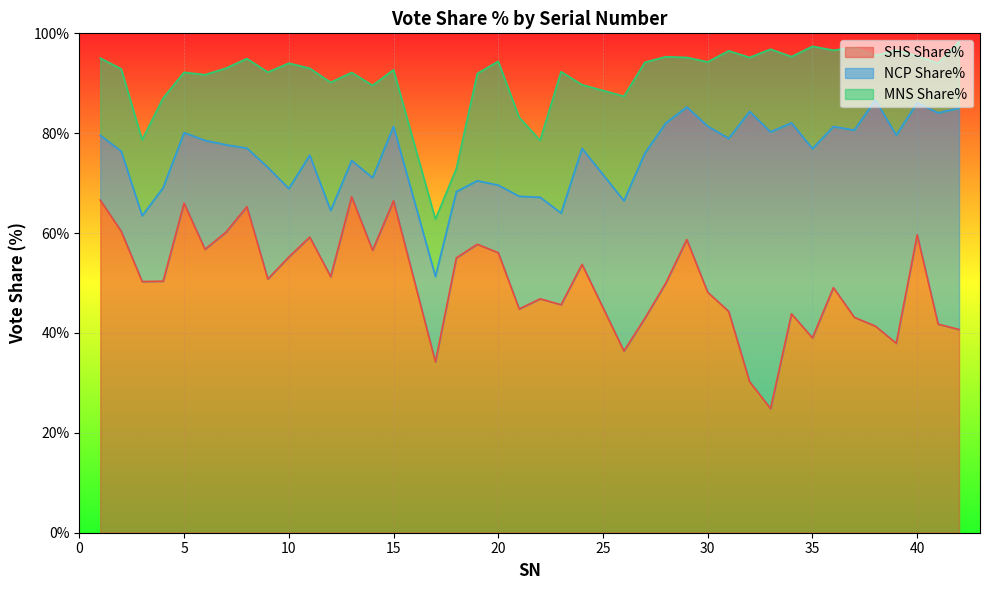

True or false: SHS Share% and MNS Share% intersect in this chart.

False